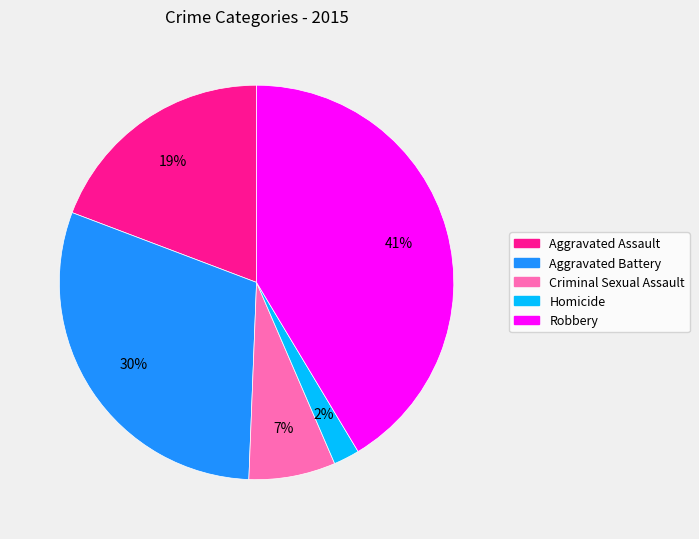

To the nearest percent, what is the difference between the Criminal Sexual Assault and Homicide slice percentages?

5%